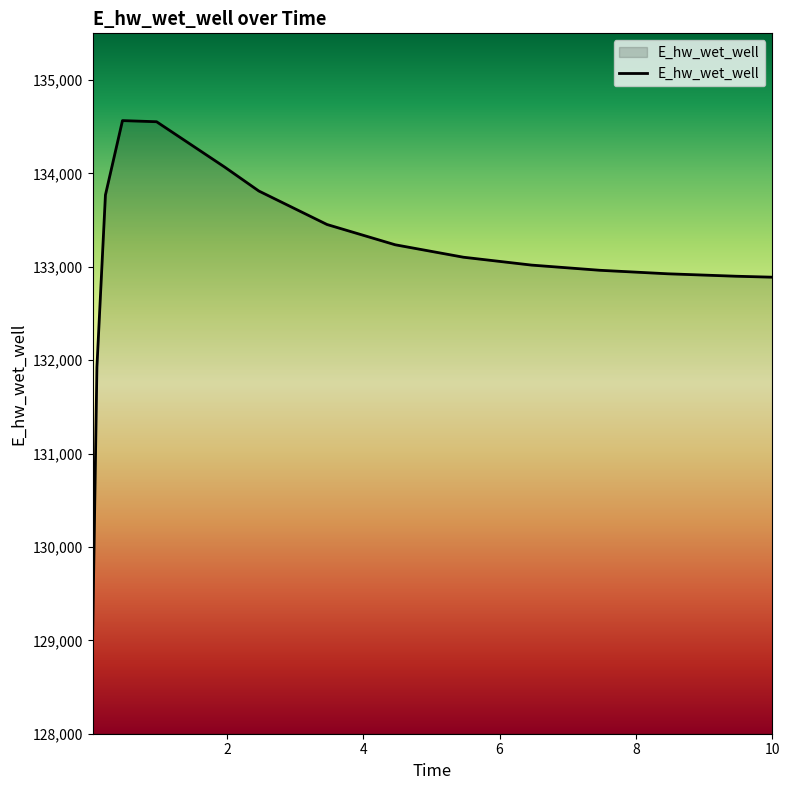

What is the maximum value shown in the chart?

134565.5